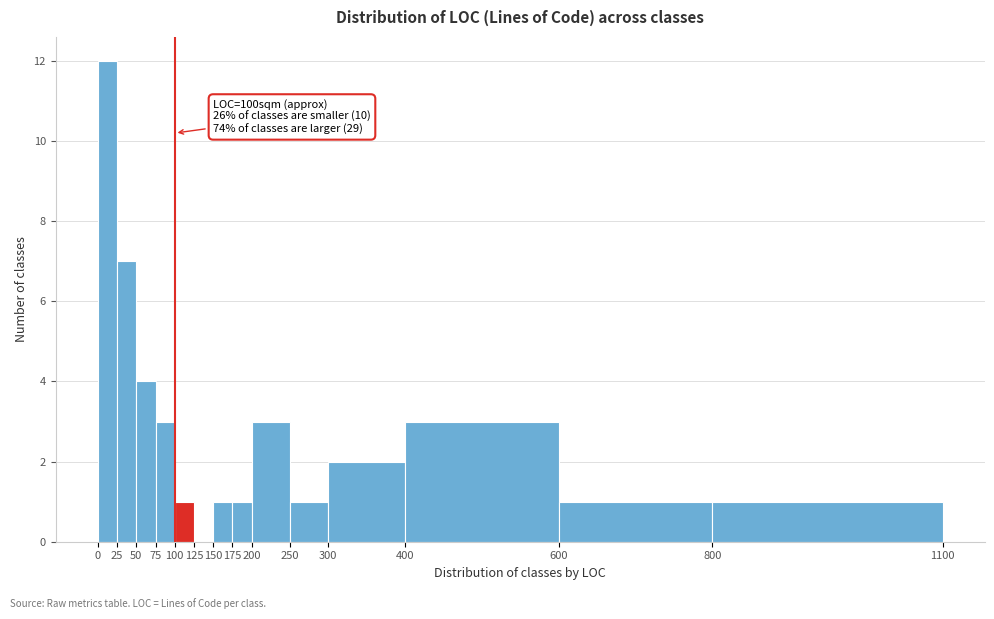

Which range on the x-axis has the tallest bar?

0 to 25